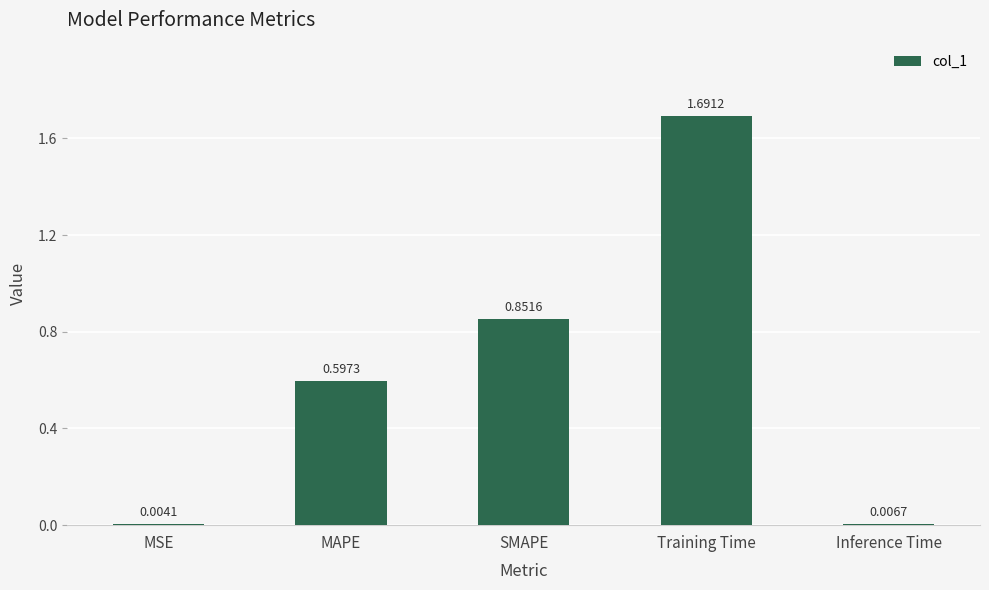

What is the sum of all values?

3.2